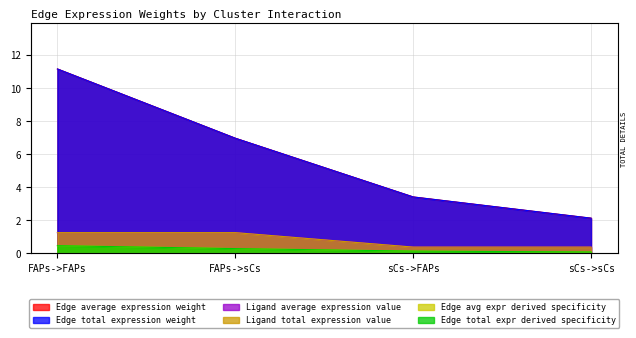

Does the chart display data point markers on the line(s)?

No